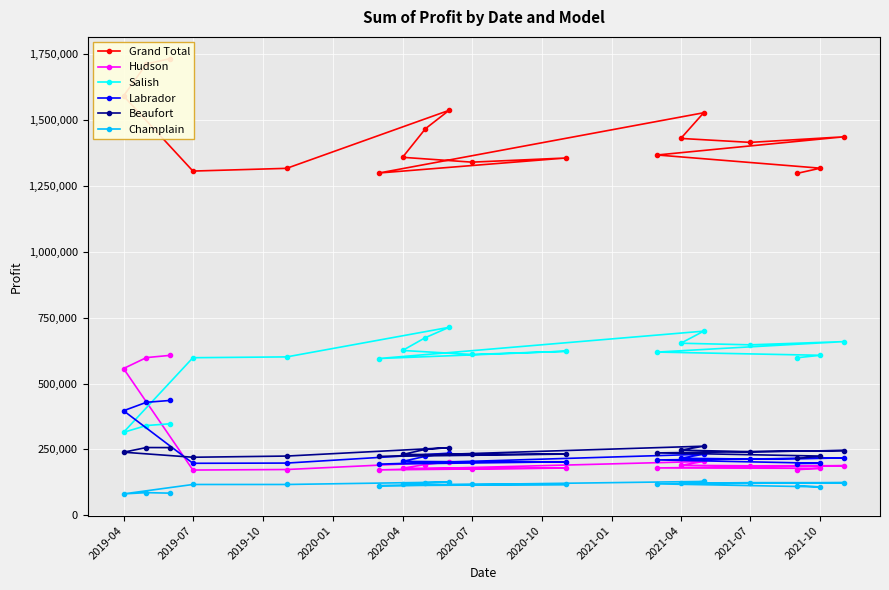

Which series has the largest total across all categories?

Grand Total